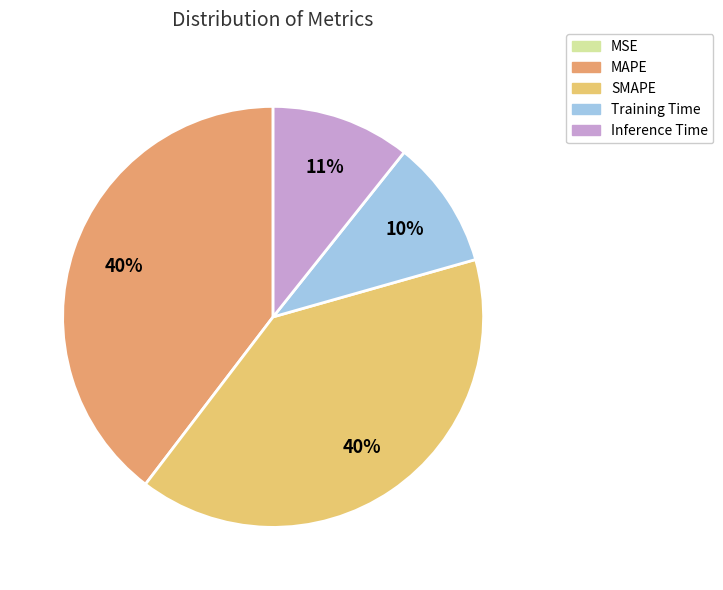

Is it true that Inference Time is 11% of the pie?

True